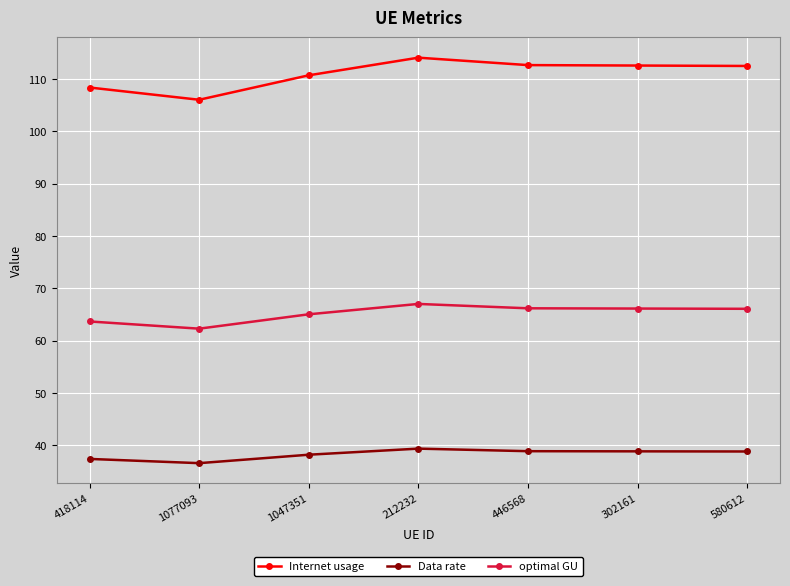

What is the label of the 7th point from the left?

580612